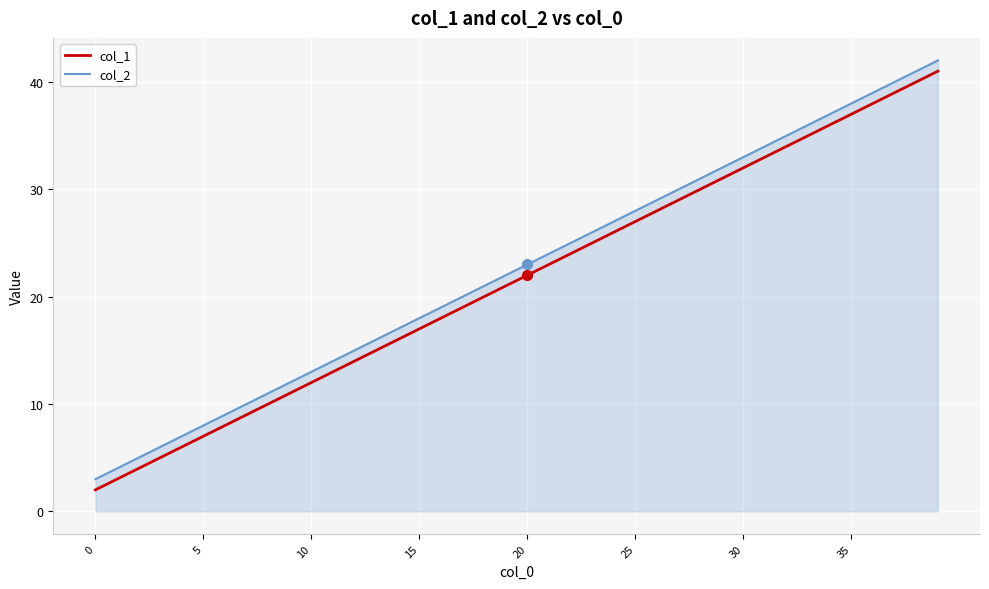

True or false: col_2 and col_1 intersect in this chart.

False